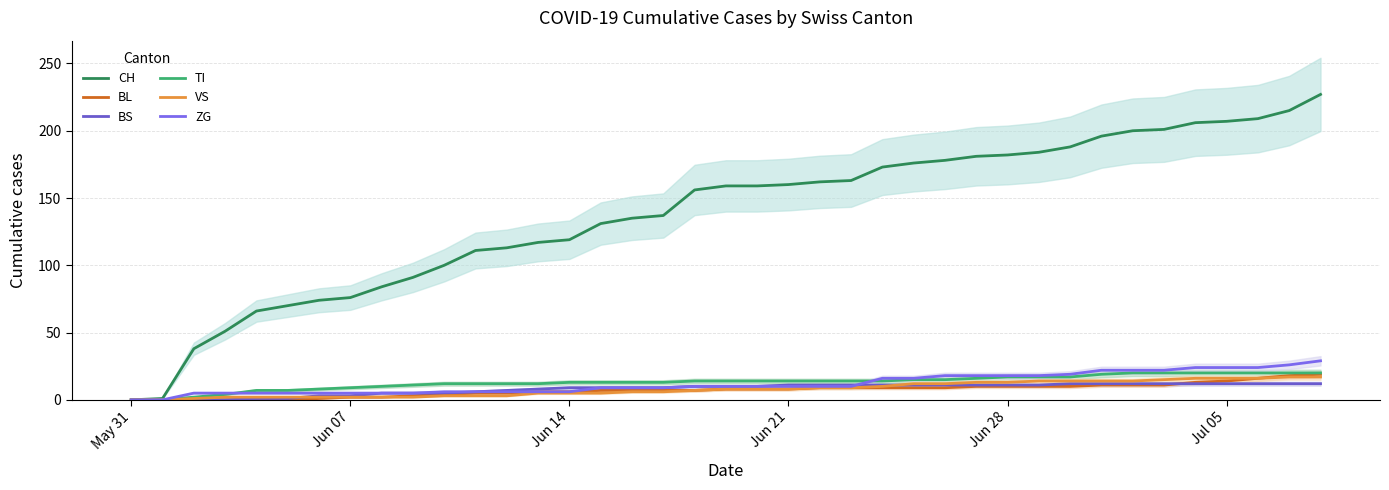

The value of BL at Jun 07 is 6. True or false?

False